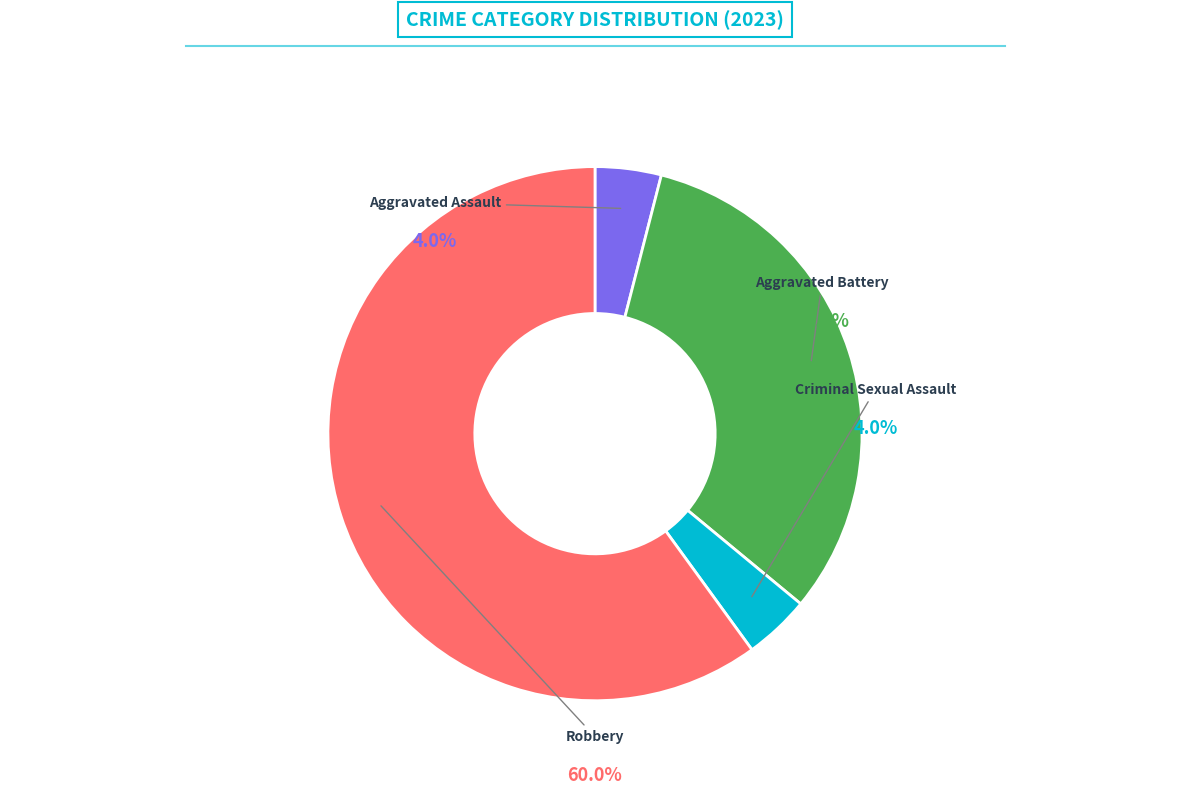

What is the ratio of the value at Criminal Sexual Assault to the value at Aggravated Assault?

1.0